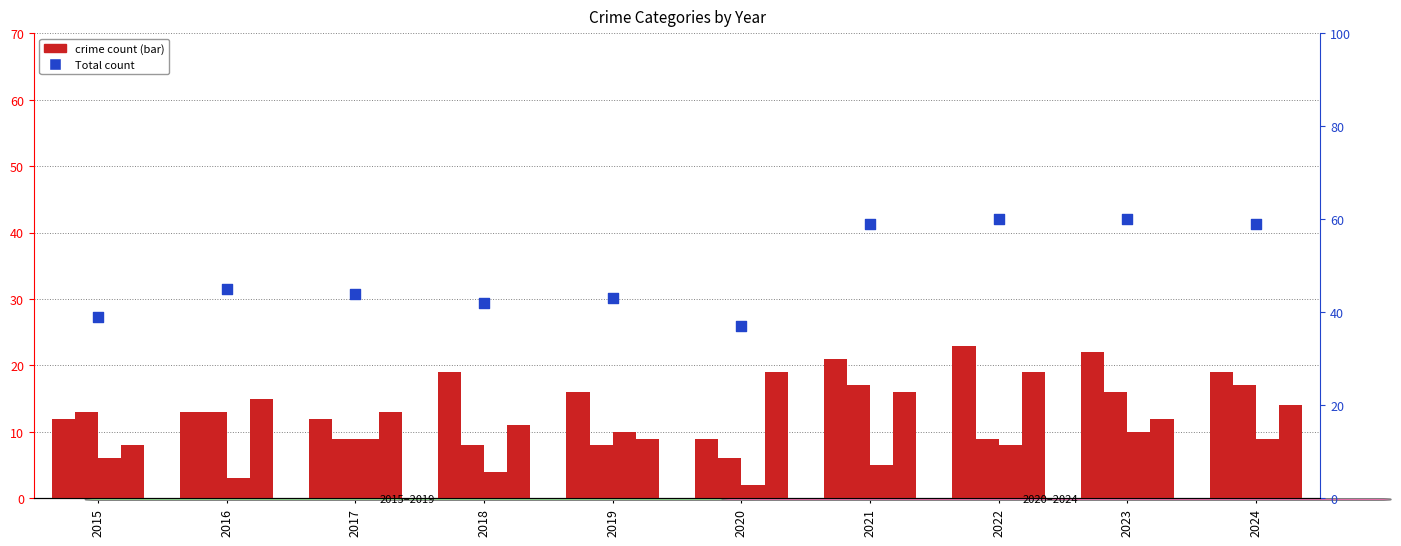

Is the value of Total at 2023 greater than the value of Robbery at 2022?

Yes